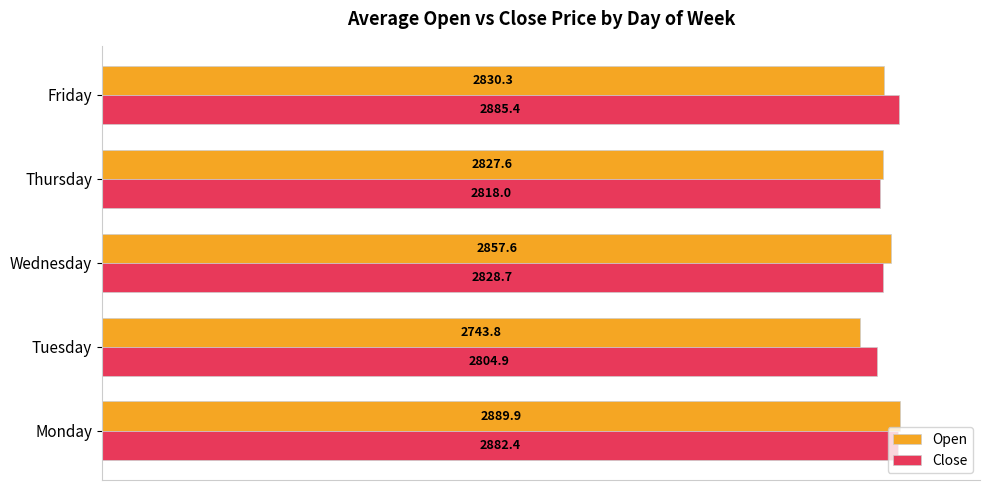

At how many categories does at least one series exceed 2830?

3